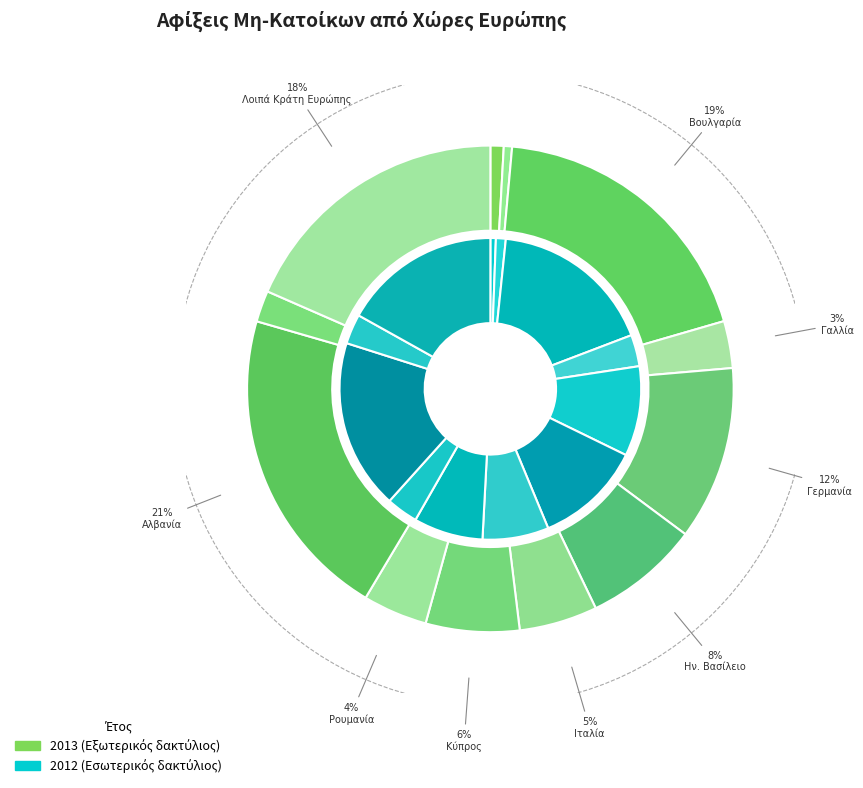

How many slices are in this pie chart?

12